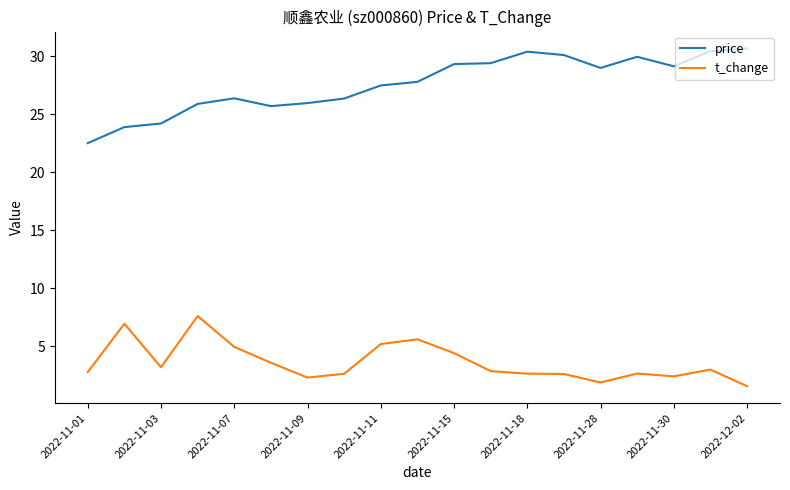

What is the difference between the maximum and minimum values in the price series?

8.2